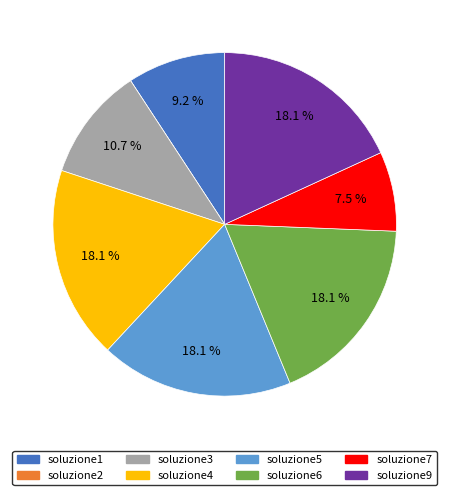

Approximately how many times larger is the value at soluzione7 compared to soluzione6?

0.4